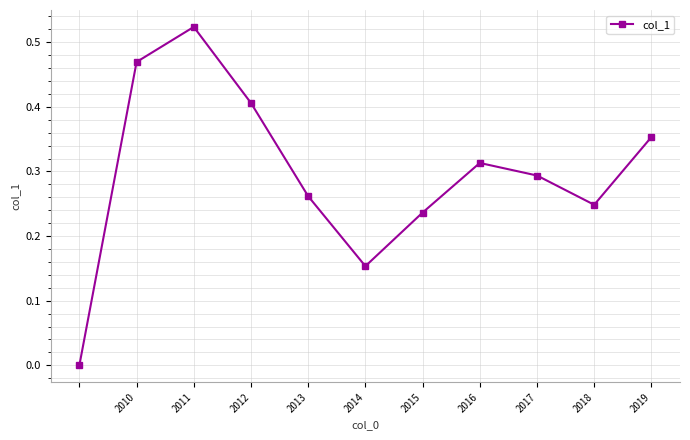

What is the sum of all values?

3.3